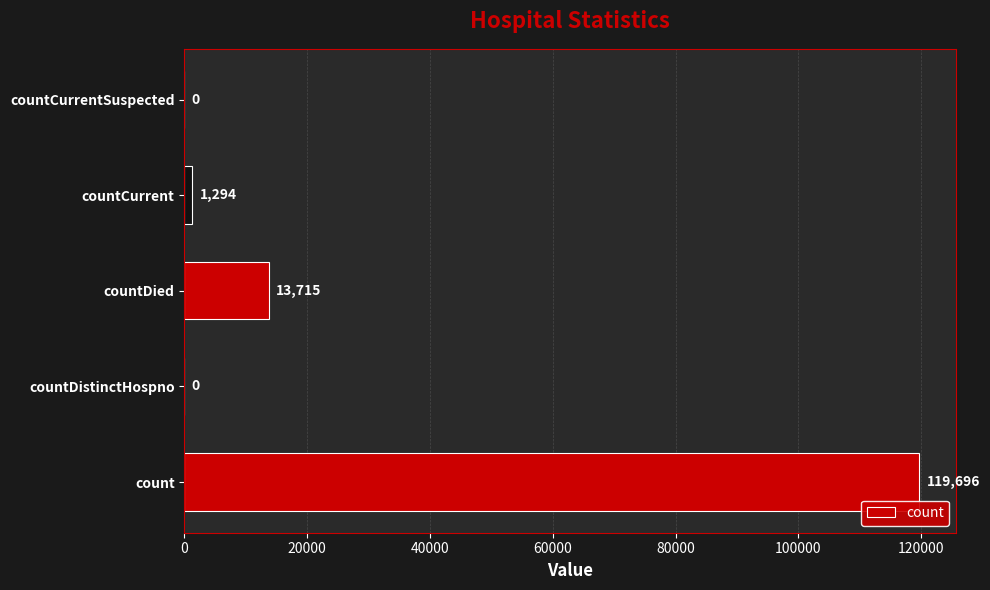

What is the greatest value displayed?

119696